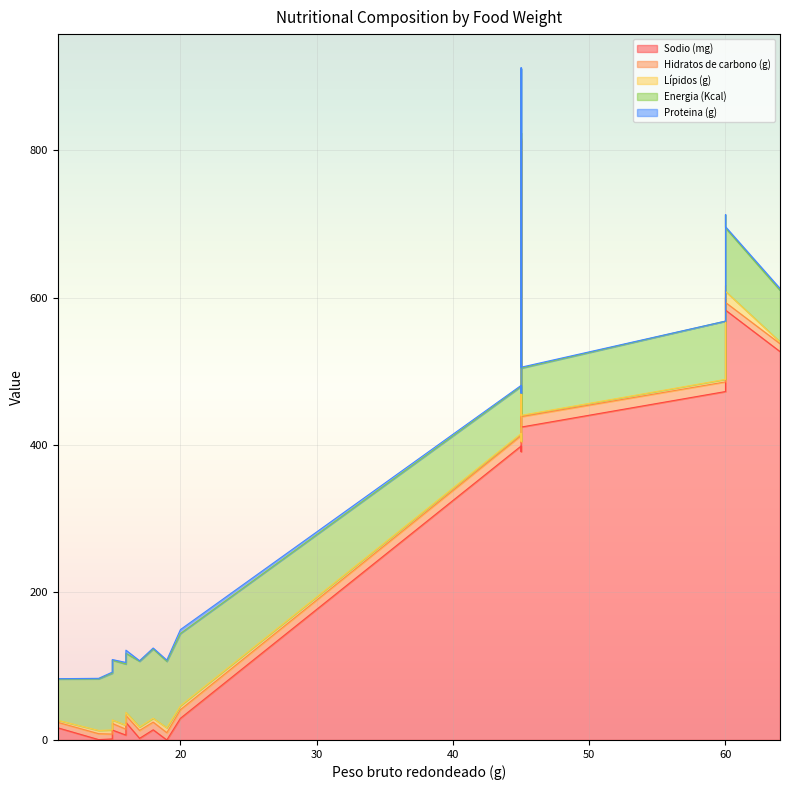

At which label does Proteina (g) reach its peak?

20